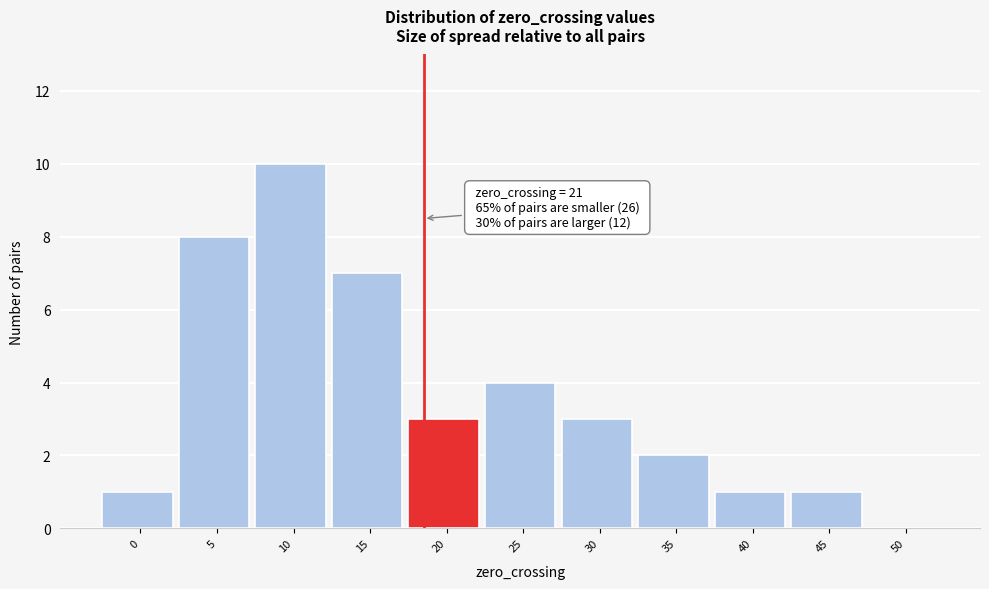

Reading left to right, what are all the values shown in this chart?

0=1	5=8	10=10	15=7	20=3	25=4	30=3	35=2	40=1	45=1	50=0